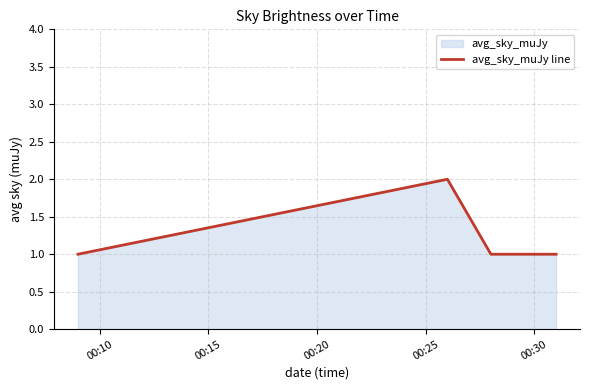

True or false: there are more than 0 points higher than both neighbors.

True